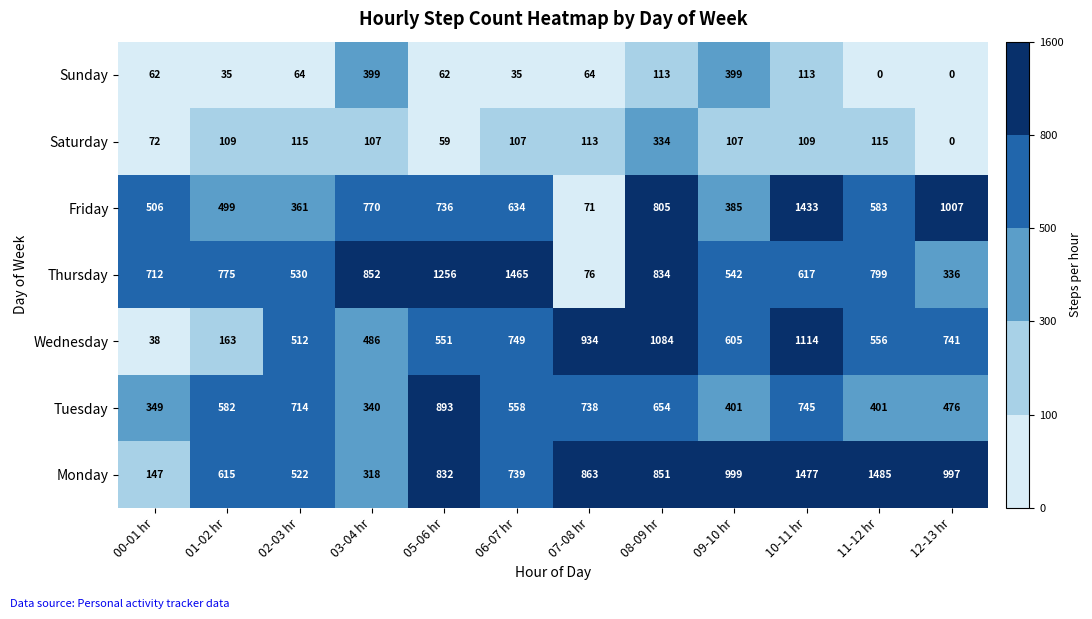

What is the difference between the Saturday values at 12-13 hr and 03-04 hr?

107